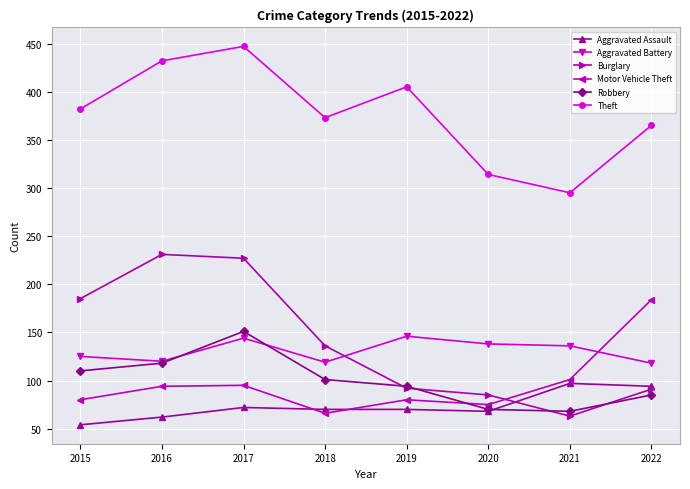

What value does the Aggravated Battery series have at 2019, to the nearest 5?

145